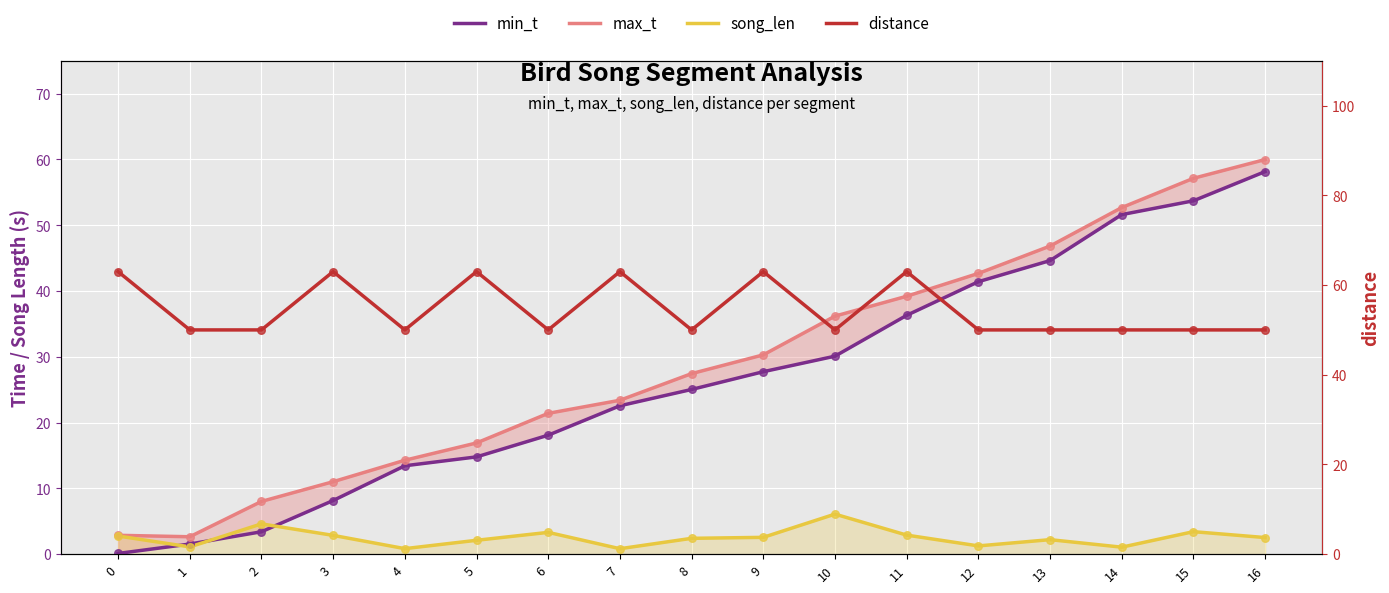

Is the value of max_t at 9 greater than the value of song_len at 3?

Yes